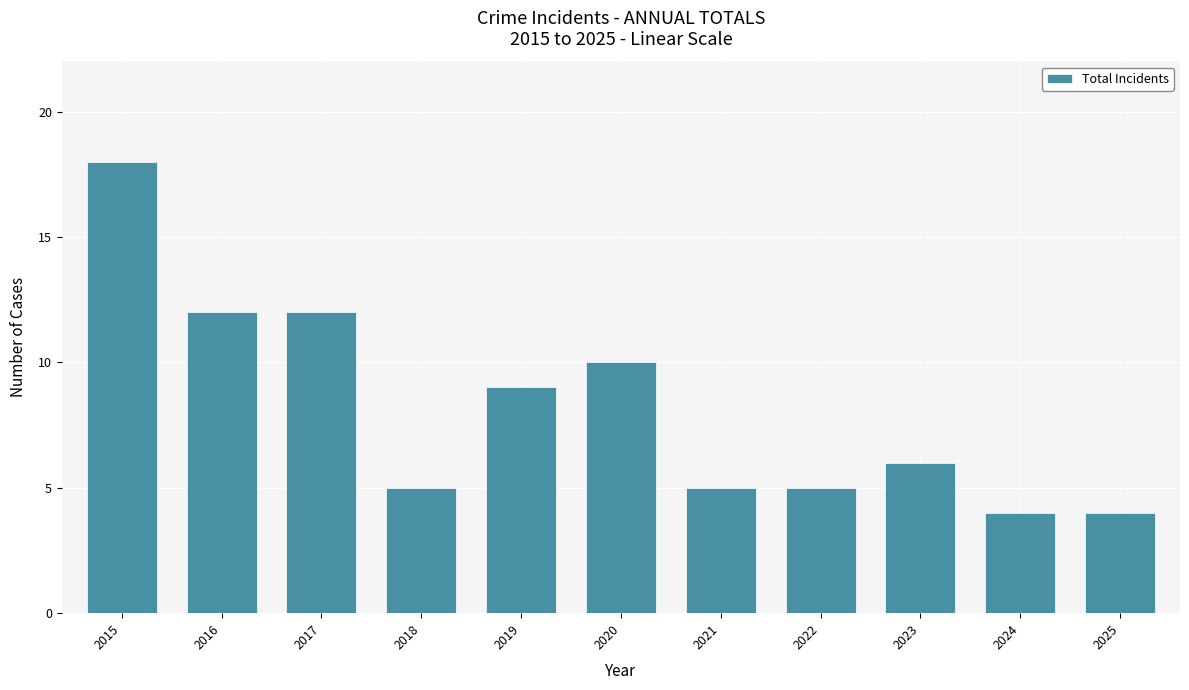

What is the approximate value at 2016, to the nearest 10?

10